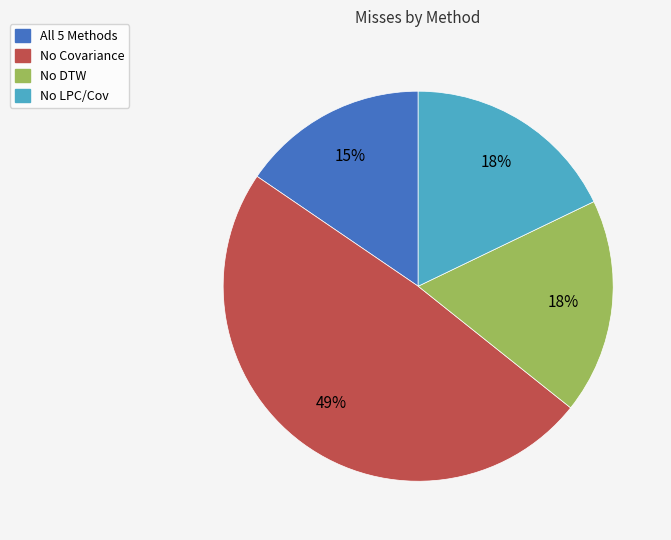

What is the largest slice in the pie chart?

No Covariance